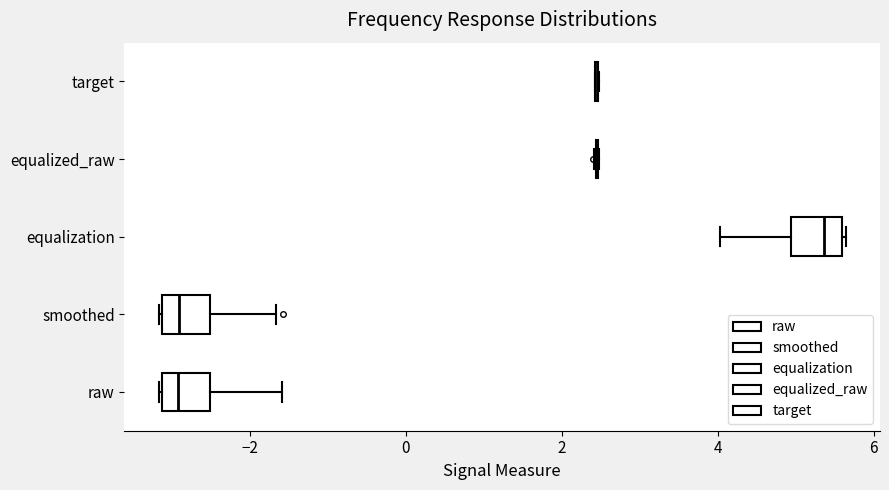

Reading bottom to top, read every box against the x-axis: the position of its median line, the range the box covers, and the ends of its whiskers. The values are not printed on the chart, so give them approximately, as read against the axis.

raw: median -3.0, box -3.2 to -2.6, whiskers -3.2 to -1.6
smoothed: median -3.0, box -3.2 to -2.6, whiskers -3.2 to -1.6
equalization: median 5.4, box 5.0 to 5.6, whiskers 4.0 to 5.6
equalized_raw: box collapsed to a line at 2.4, whiskers 2.4 to 2.4
target: box collapsed to a line at 2.4, whiskers 2.4 to 2.4